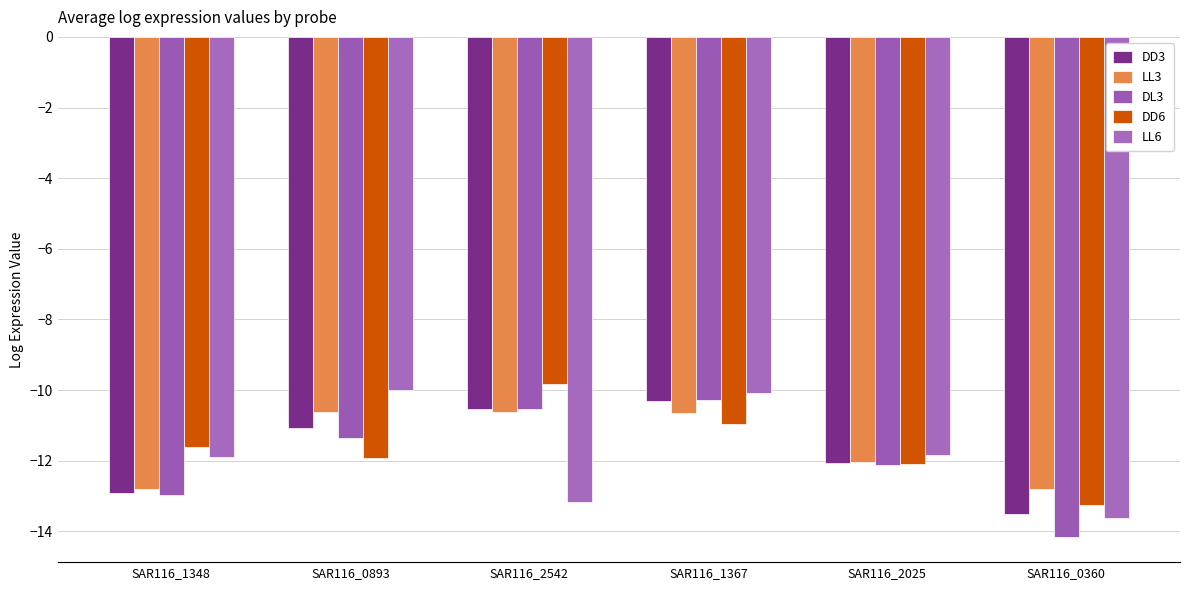

What is the value of the LL6 bar at the 1st from the left?

-11.9